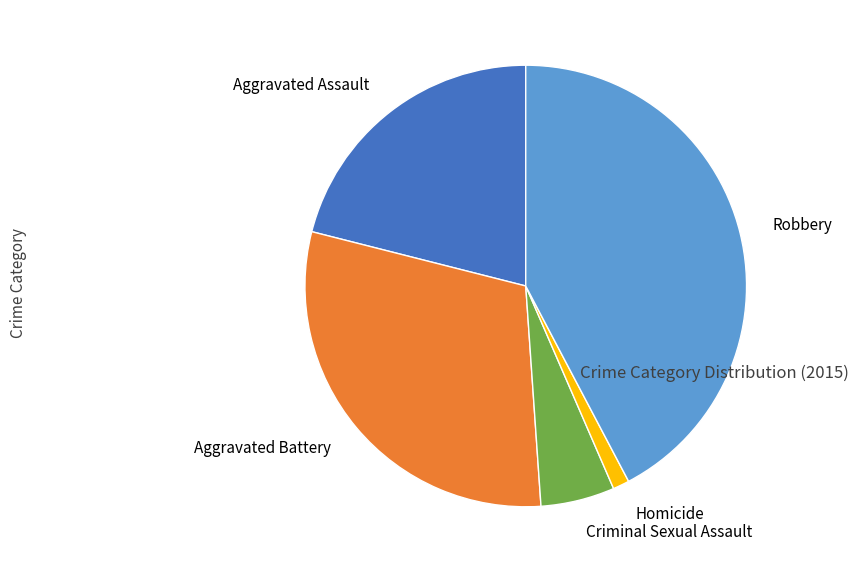

How many segments does this pie chart have?

5